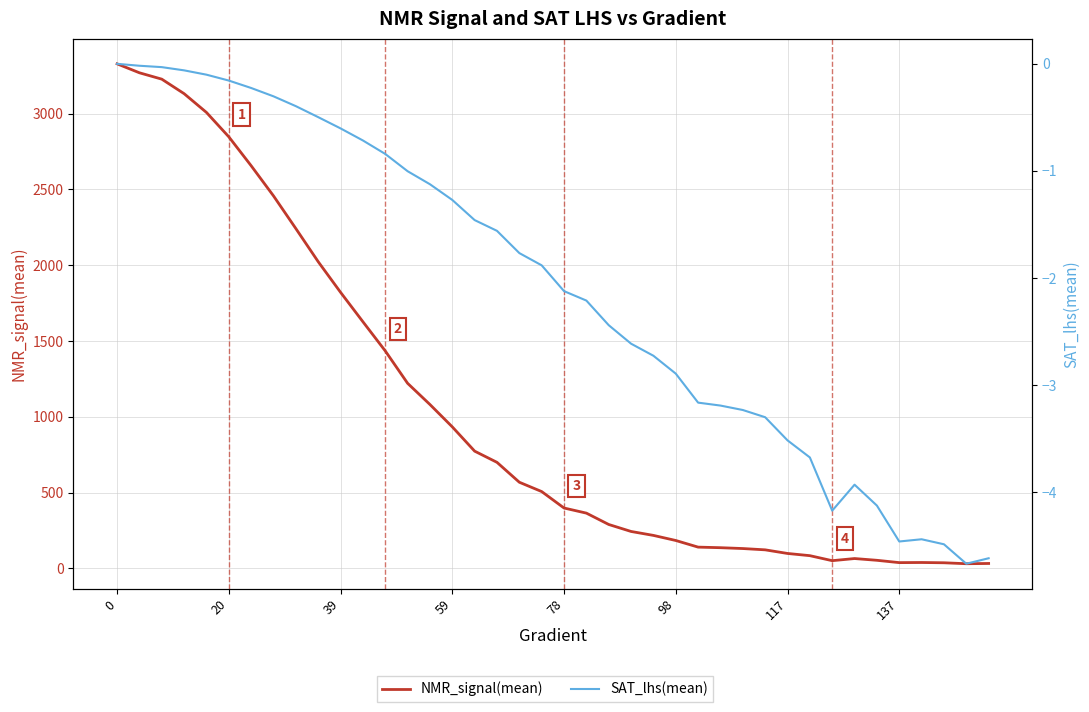

At how many categories does at least one series exceed 319?

22